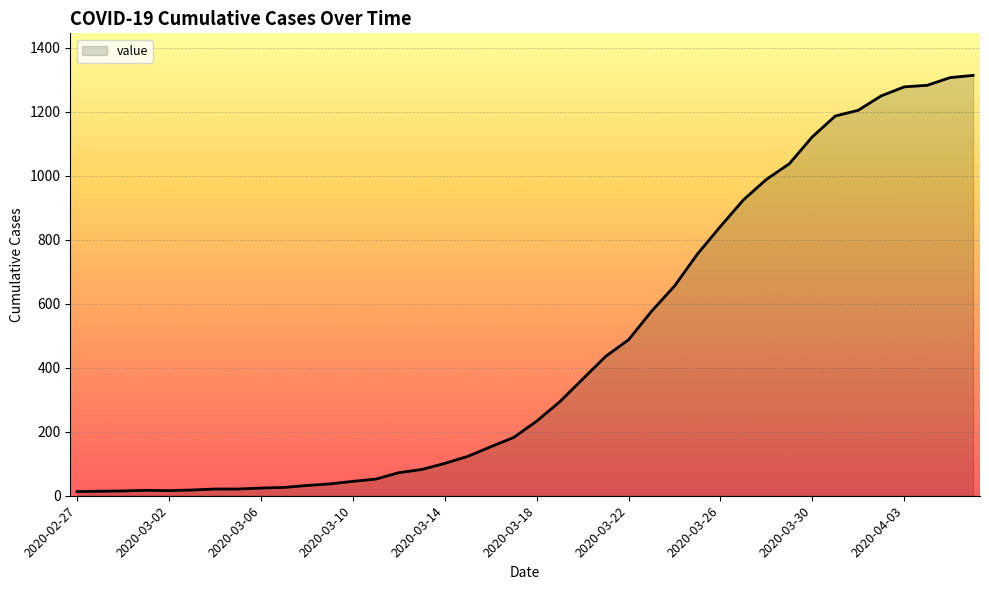

What is the maximum value shown in the chart?

1313